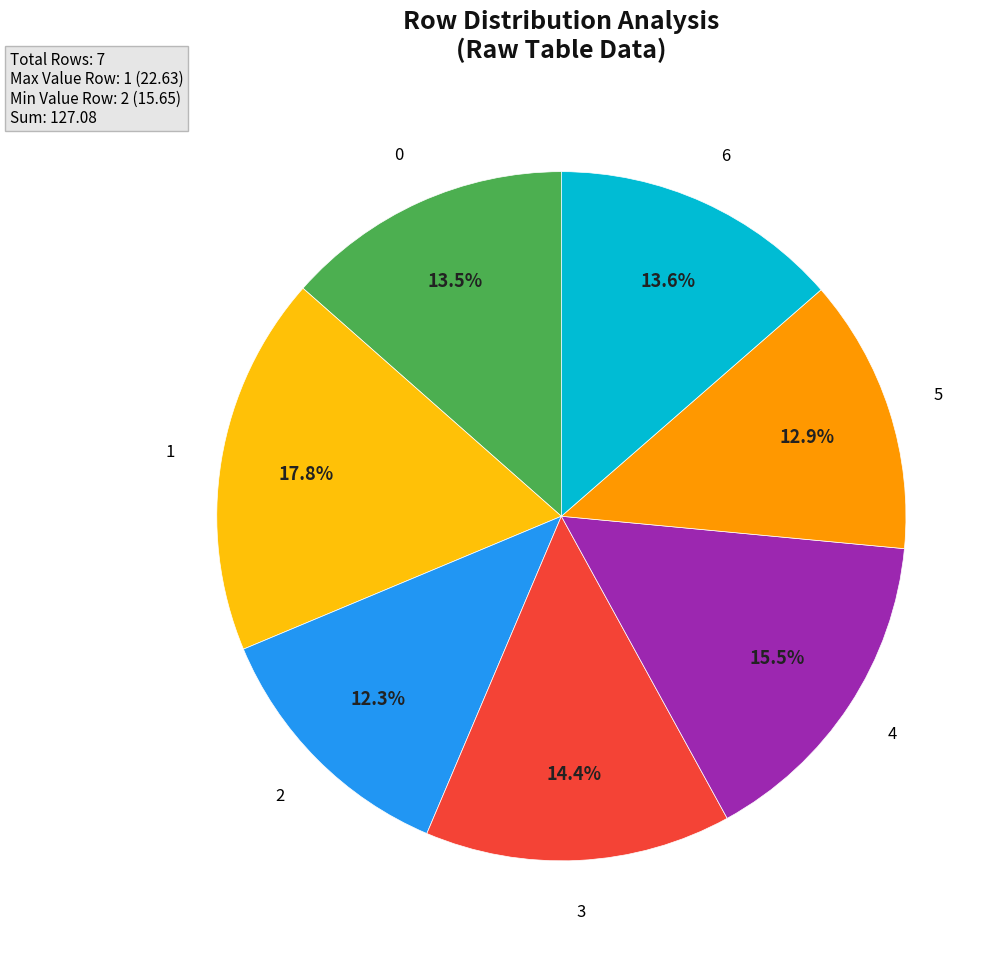

Is there a majority slice in this chart?

No